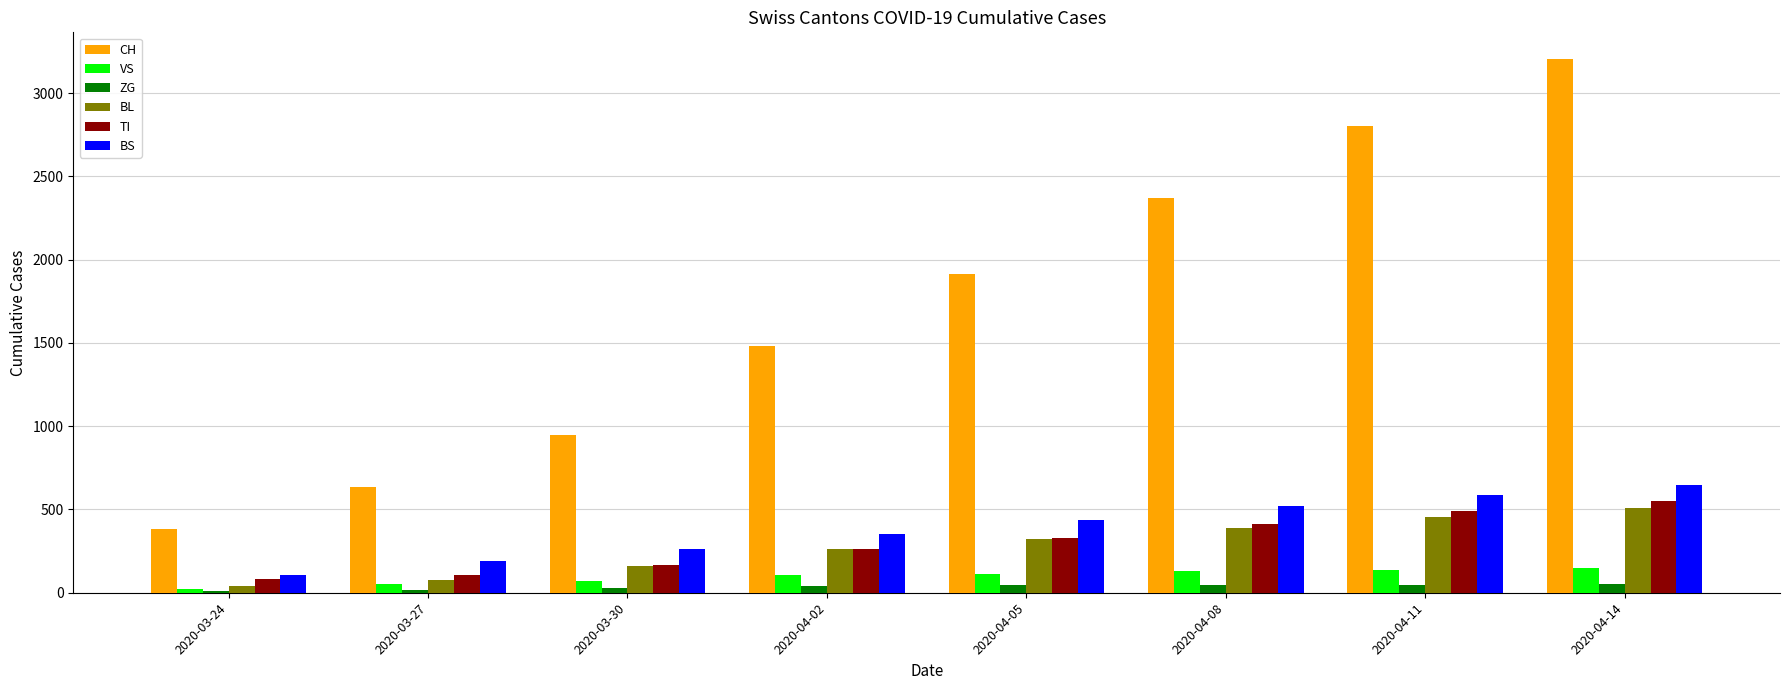

Which series has the widest spread of values?

CH